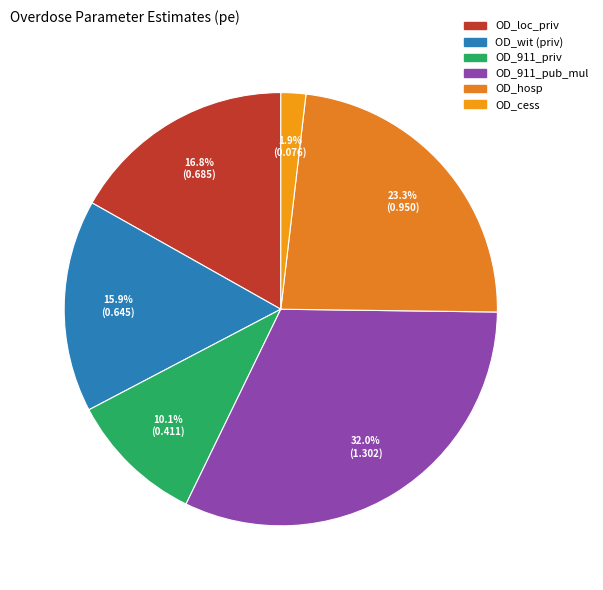

Does any single category account for the majority?

No